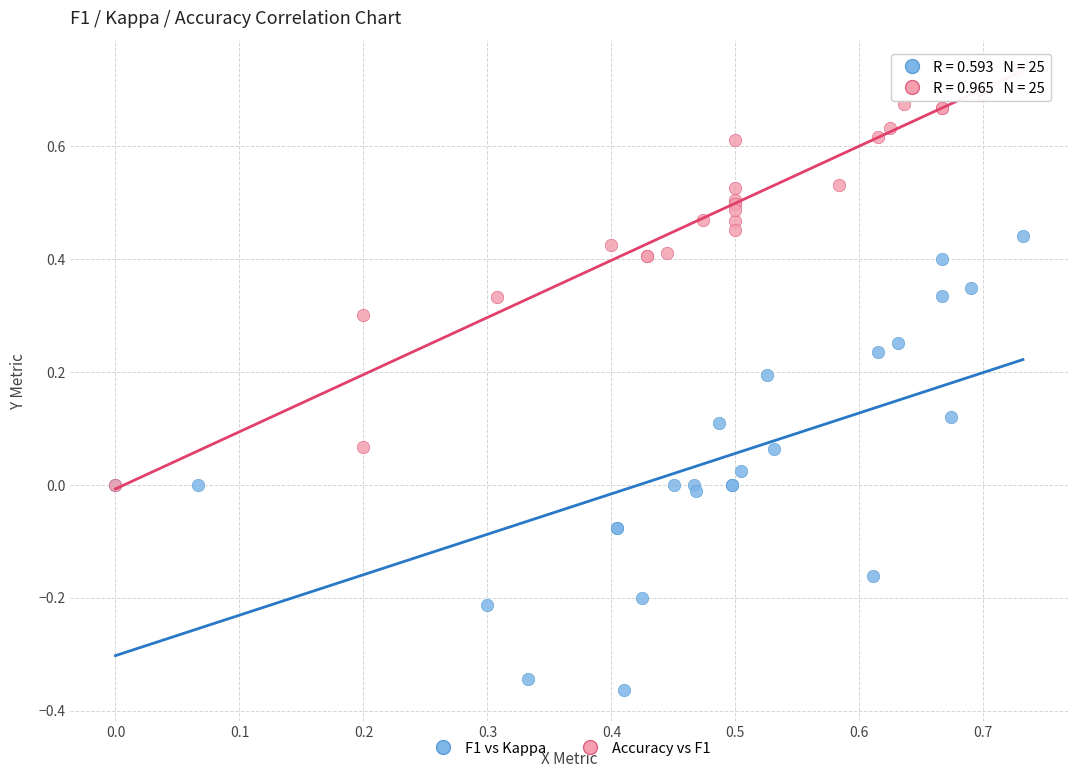

What are all the series names shown in the legend?

F1 vs Kappa, Accuracy vs F1